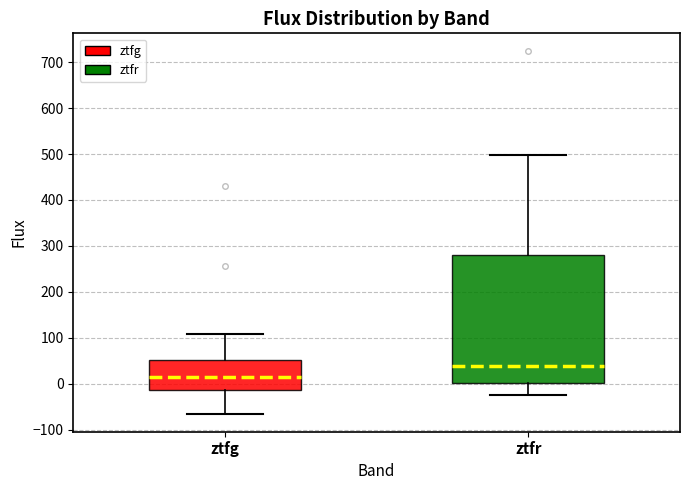

Where does the median line of the box for ztfg sit on the y-axis? The values are not printed on the chart, so give them approximately, as read against the axis.

10